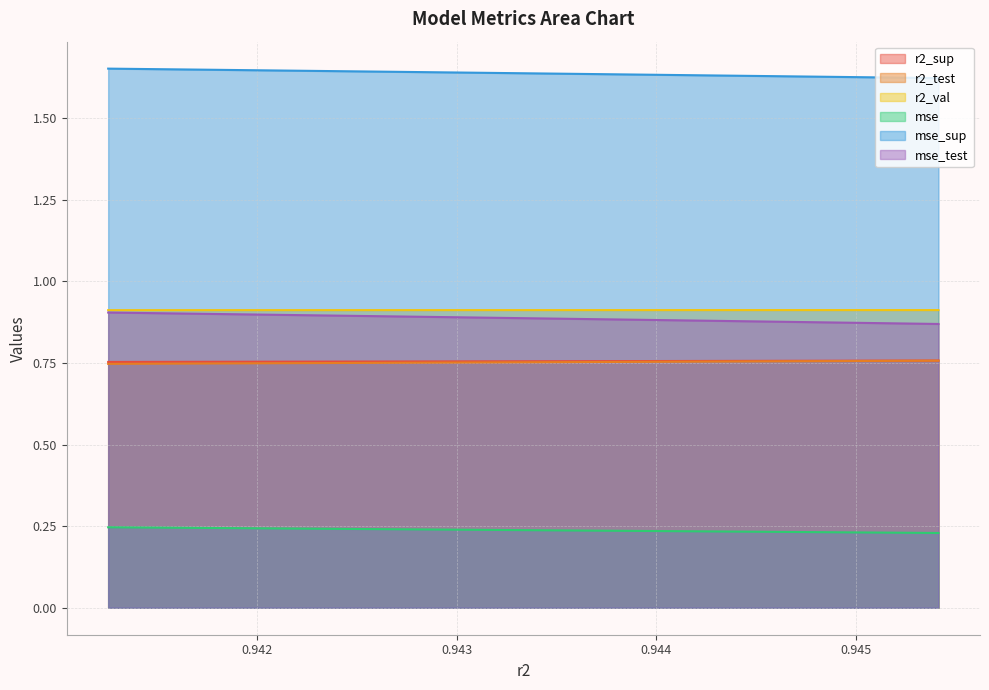

True or false: r2_test and mse_test intersect in this chart.

False